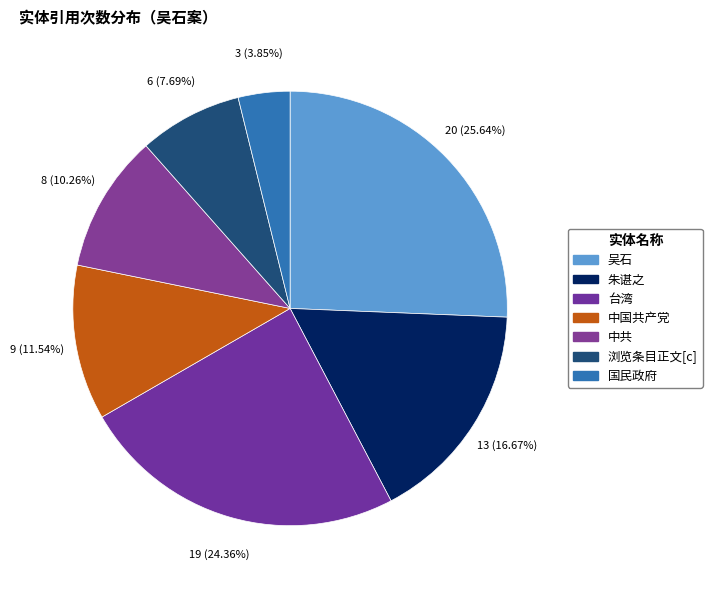

Rank the categories by value from lowest to highest.

国民政府, 浏览条目正文[c], 中共, 中国共产党, 朱谌之, 台湾, 吴石